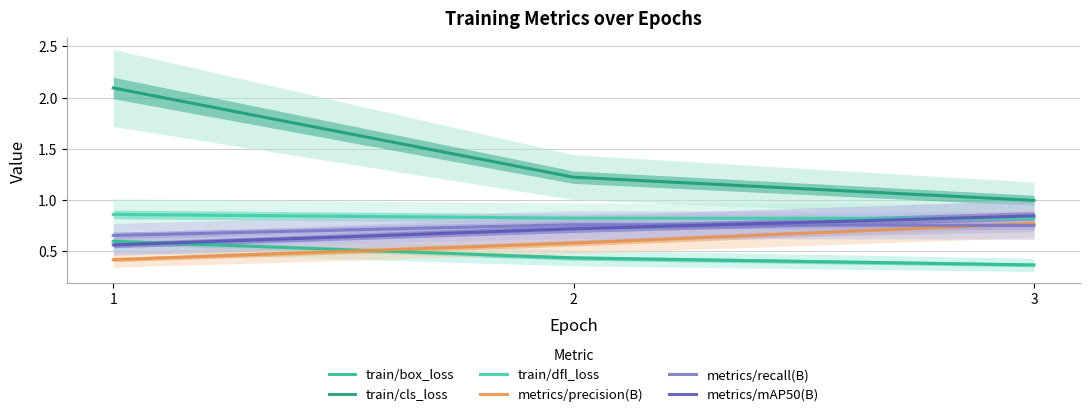

Is it true that train/cls_loss equals 1.2 at 2?

True